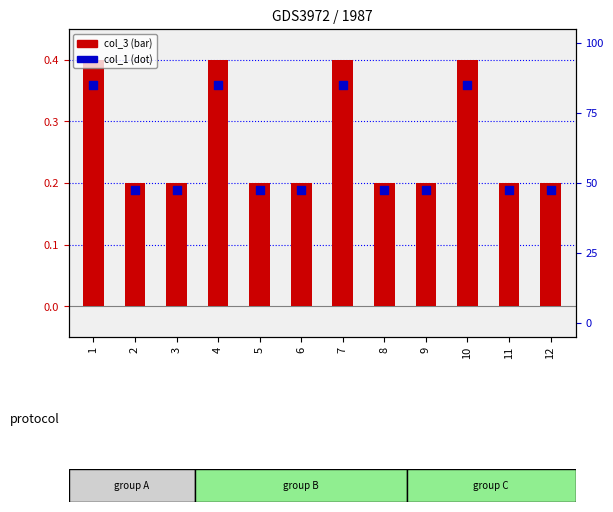

At how many categories does at least one series exceed 41?

12